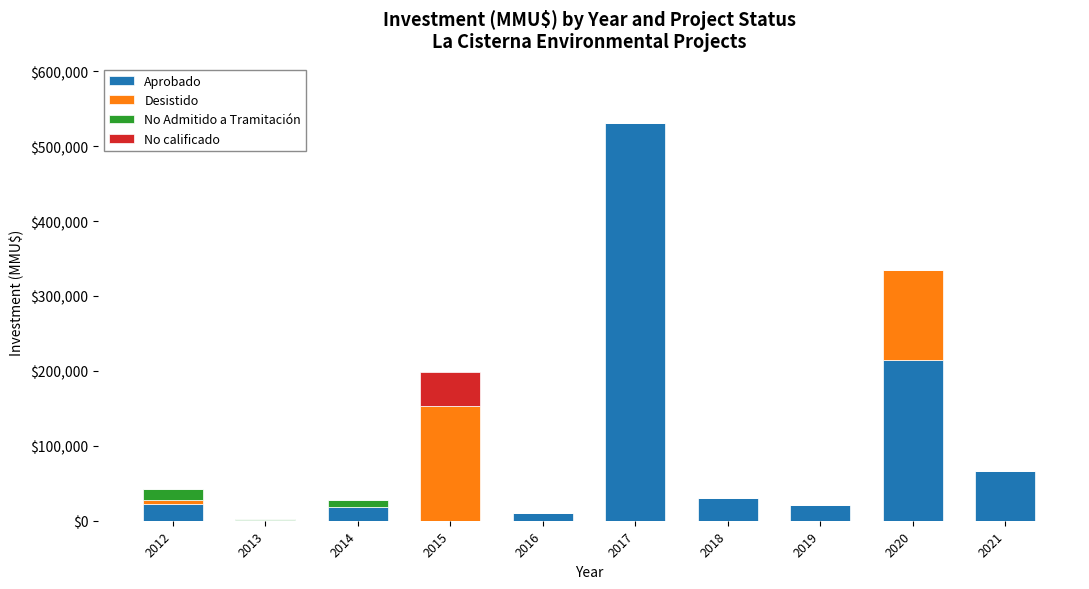

At which category is the sum across all series the highest?

2017